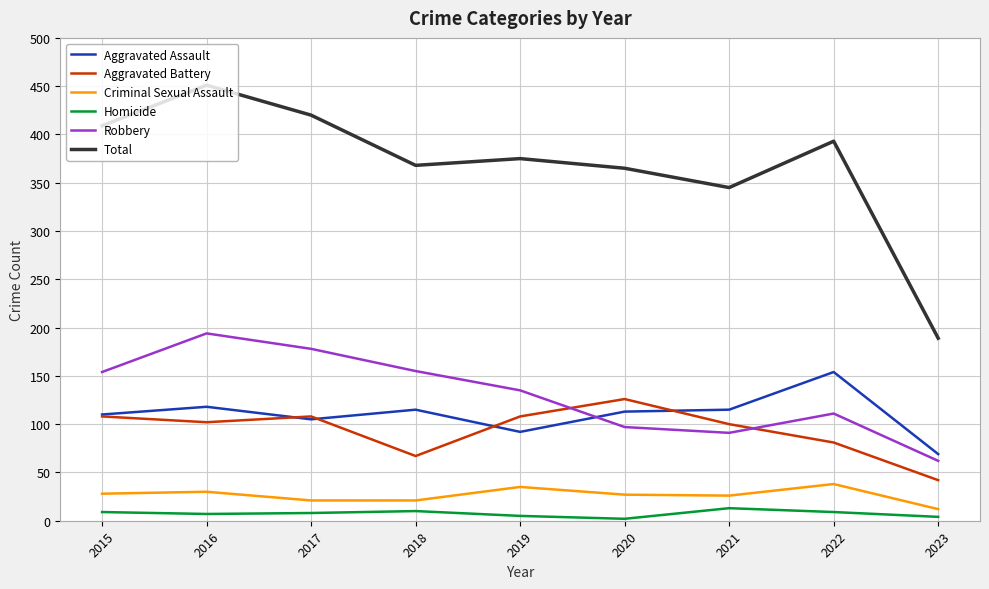

What is the total value across all series at 2022?

786